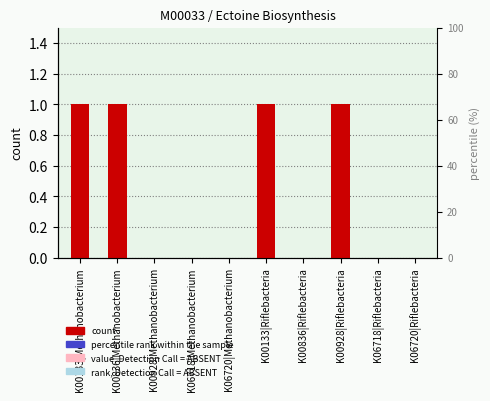

How many values exceed 0?

4